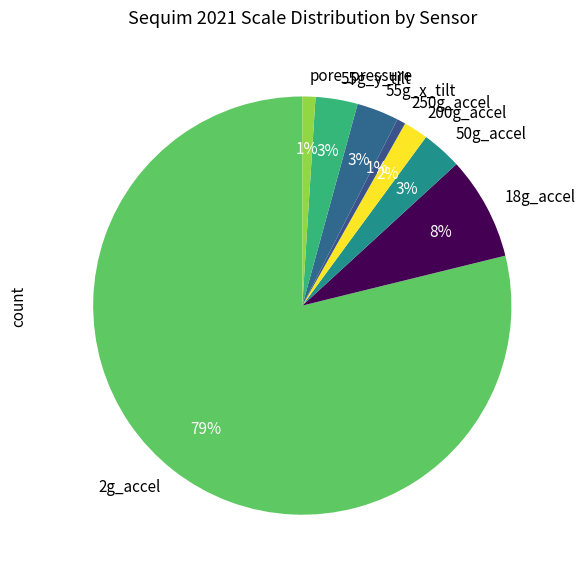

Is the sum of 2g_accel and 18g_accel greater than half?

Yes